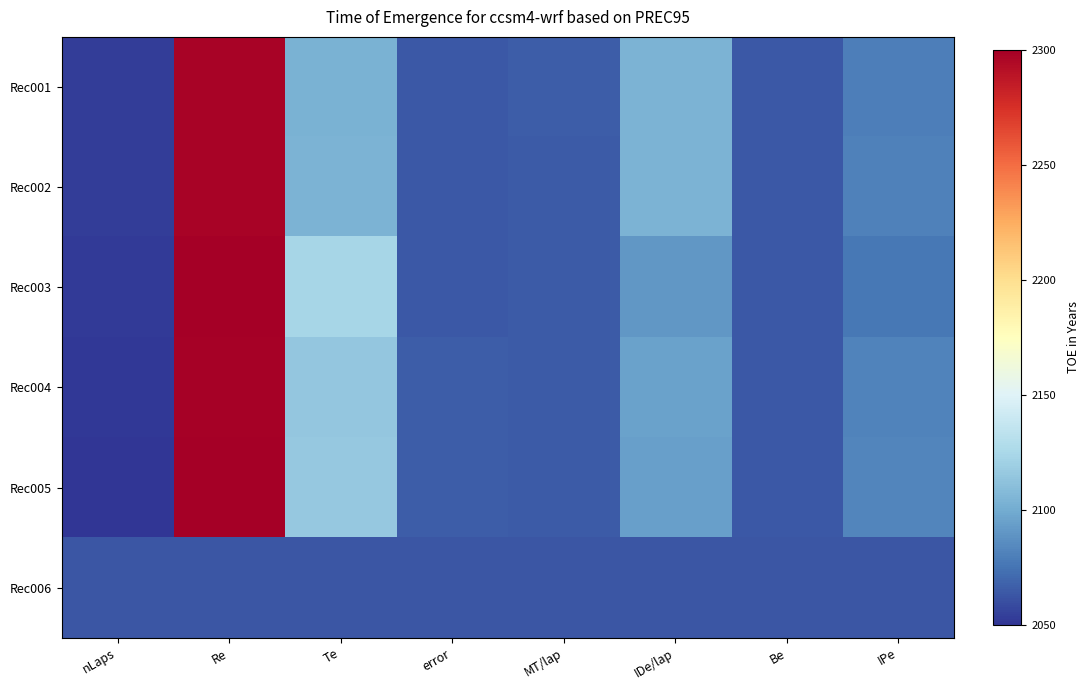

List the series in order of their peak value, lowest first.

Rec006, Rec001, Rec002, Rec004, Rec005, Rec003